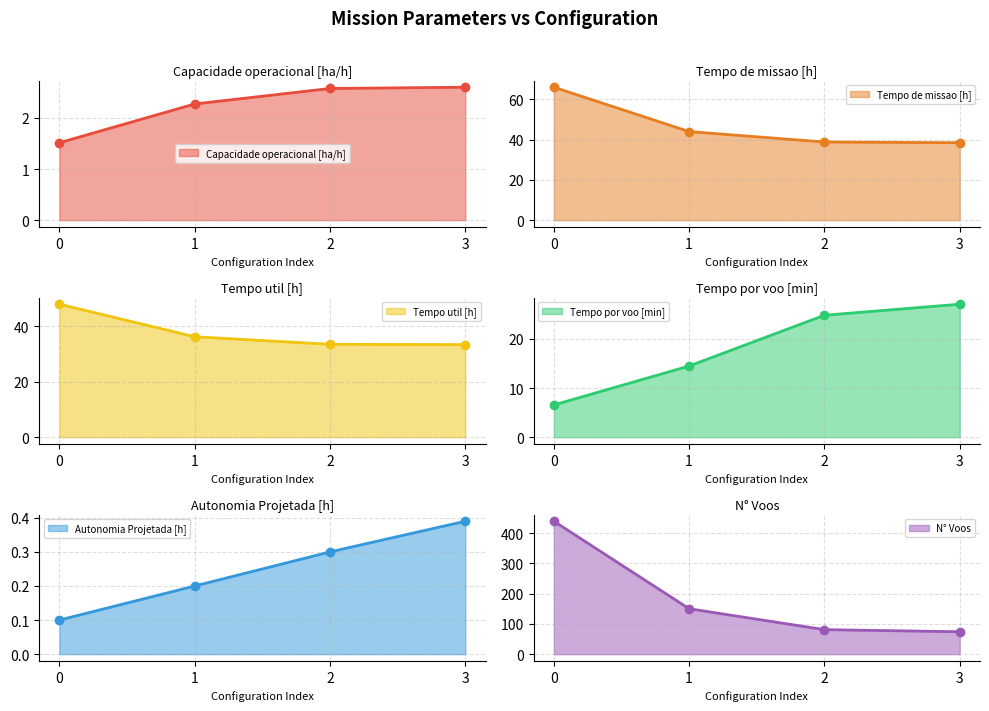

What is the highest value of the Capacidade operacional [ha/h] series?

2.6